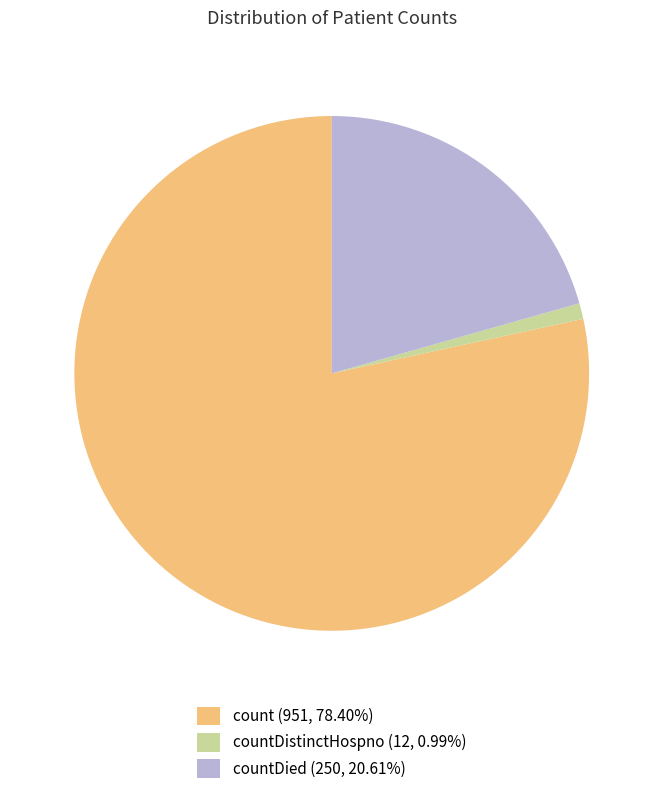

Is there any slice that represents more than half of the pie?

Yes